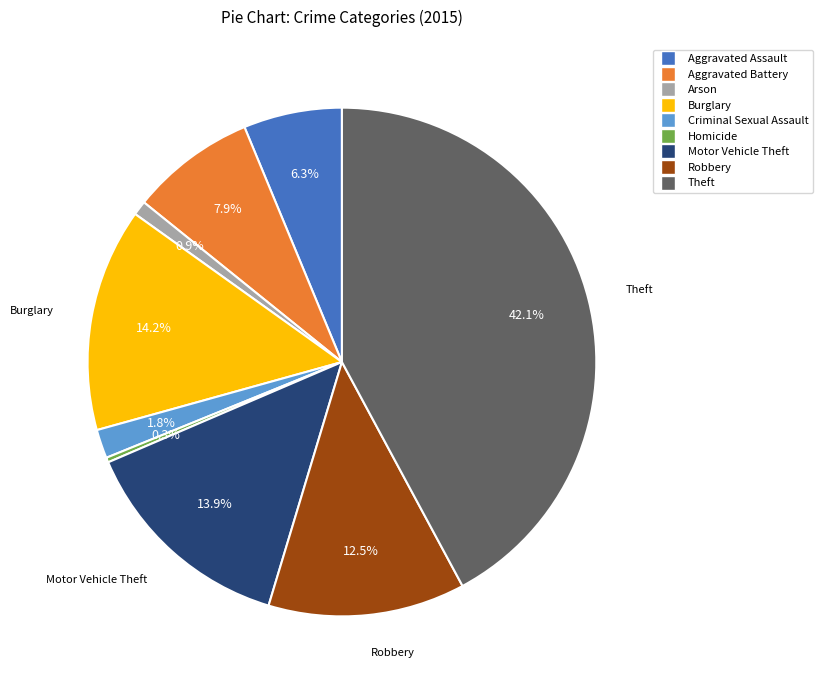

What is the ratio of the value at Arson to the value at Criminal Sexual Assault?

0.5